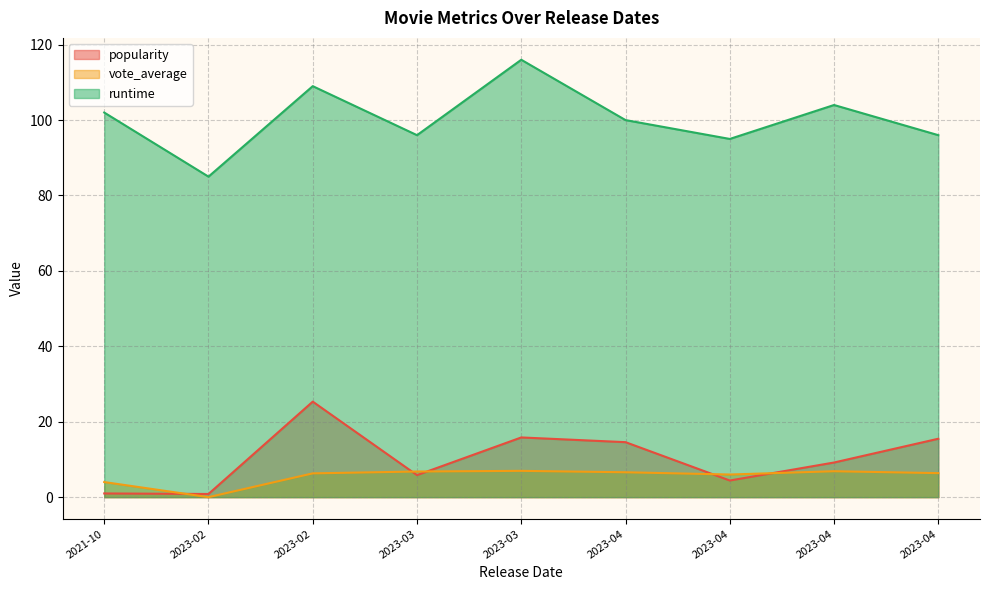

Between 2021-10-07 and 2023-04-21, which series saw the biggest shift?

popularity